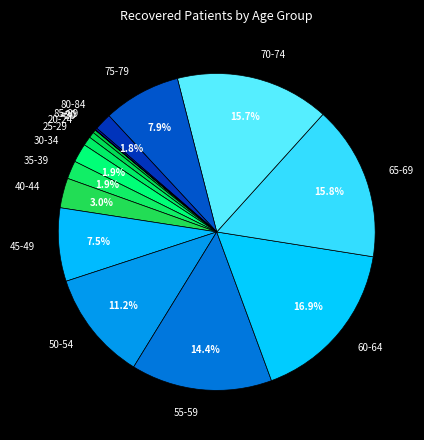

What is the largest slice in the pie chart?

60-64